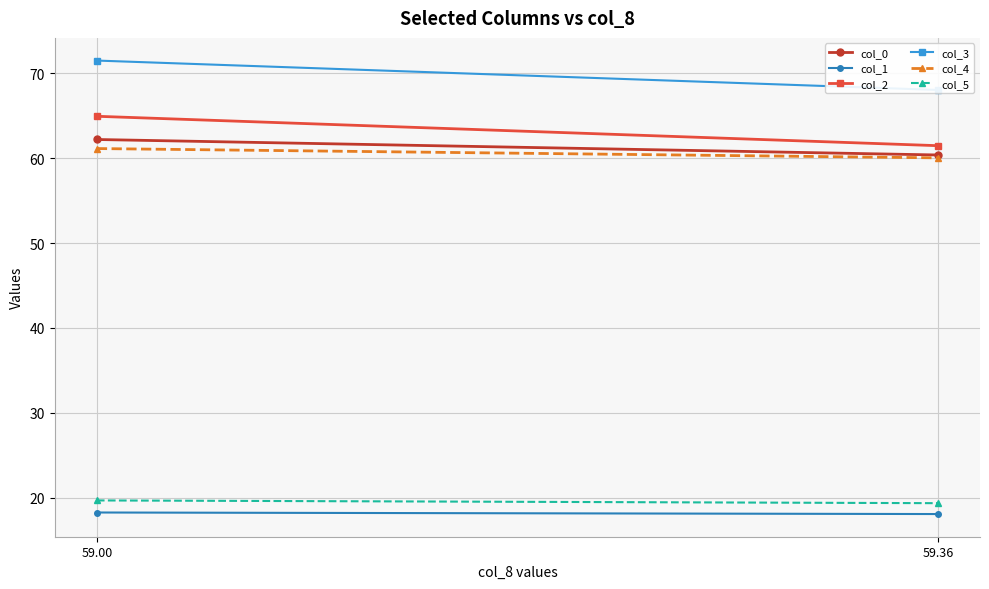

What are all the series names shown in the legend?

col_0, col_1, col_2, col_3, col_4, col_5